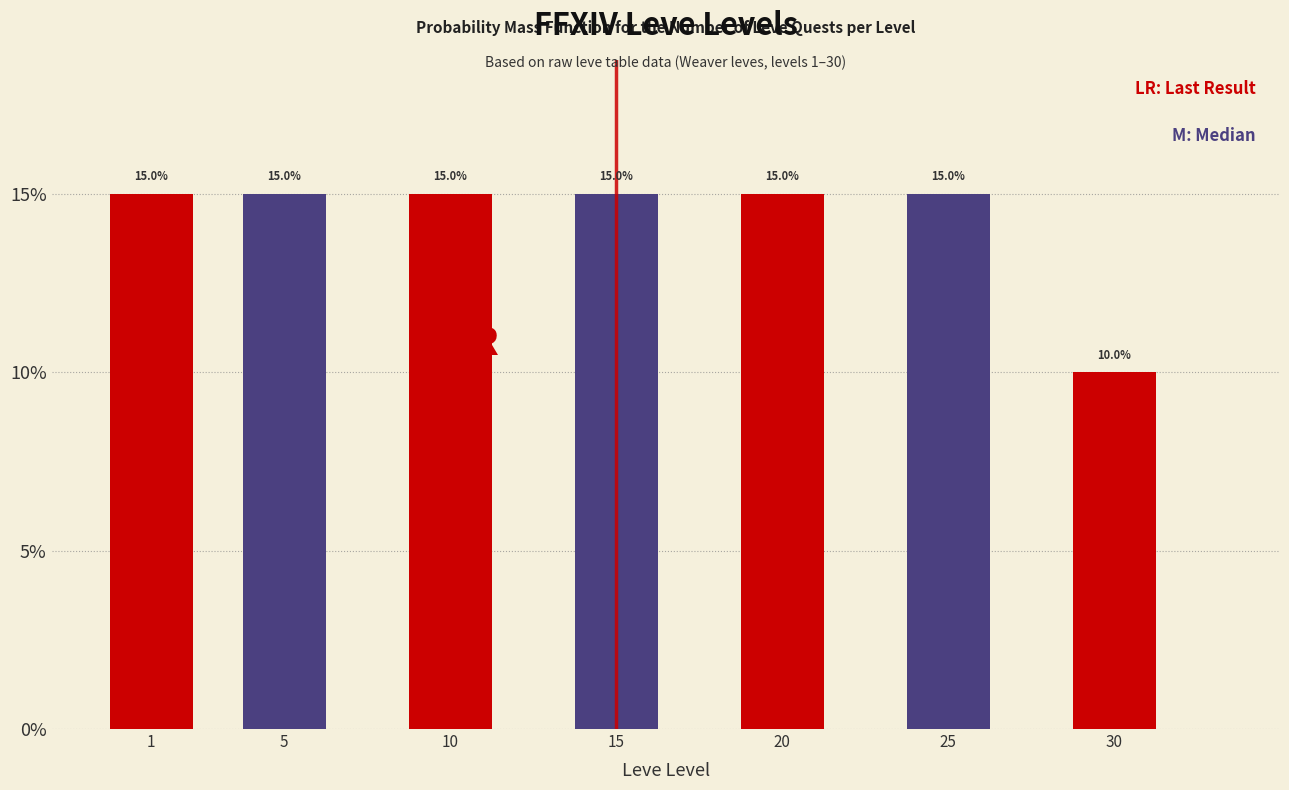

Reading right to left, list all the values displayed in this chart.

30=10	25=15	20=15	15=15	10=15	5=15	1=15